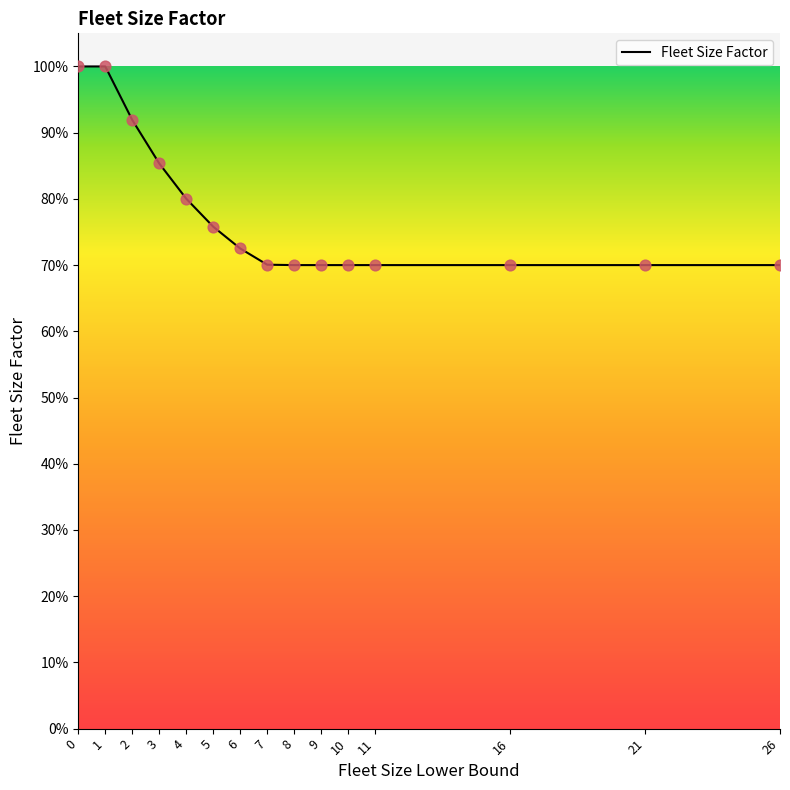

Between 26 and 6, which is larger?

6